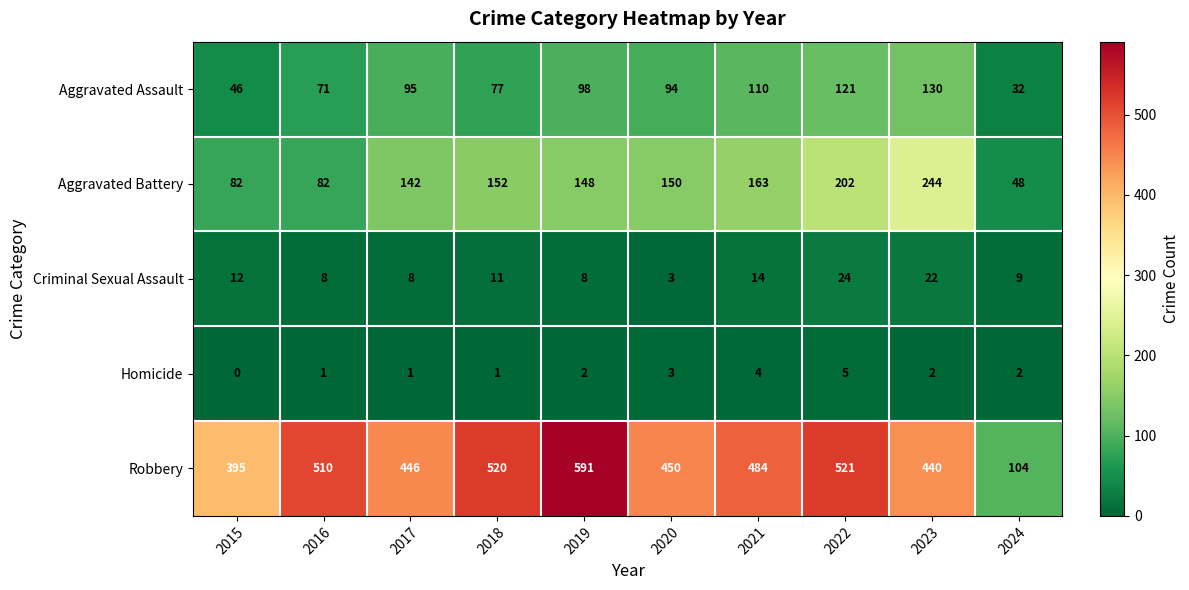

What is the sum of all Criminal Sexual Assault values?

119